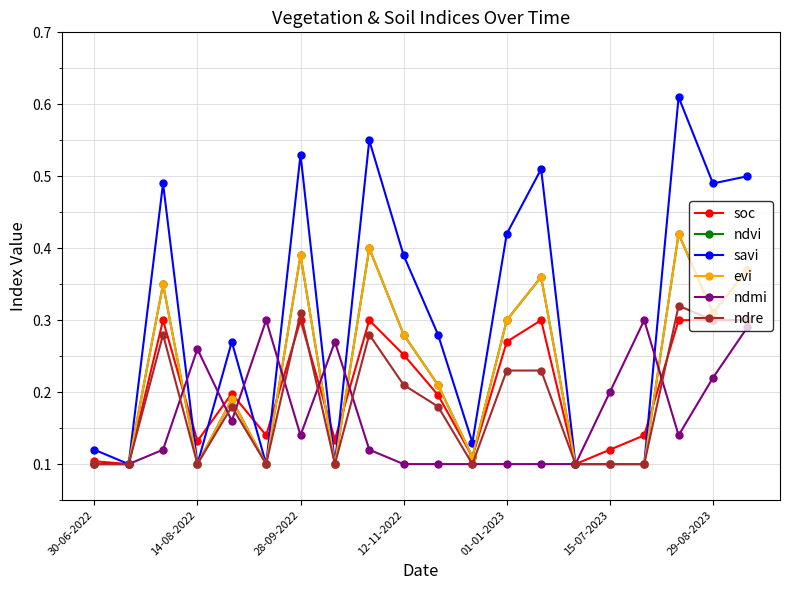

After their last crossing, which series has the higher values: ndmi or soc?

soc